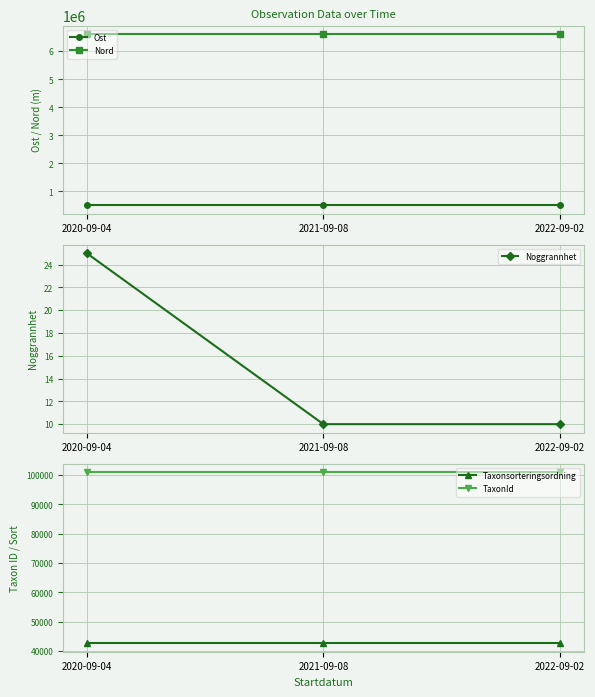

List the series in order of their peak value, lowest first.

Noggrannhet, Taxonsorteringsordning, TaxonId, Ost, Nord